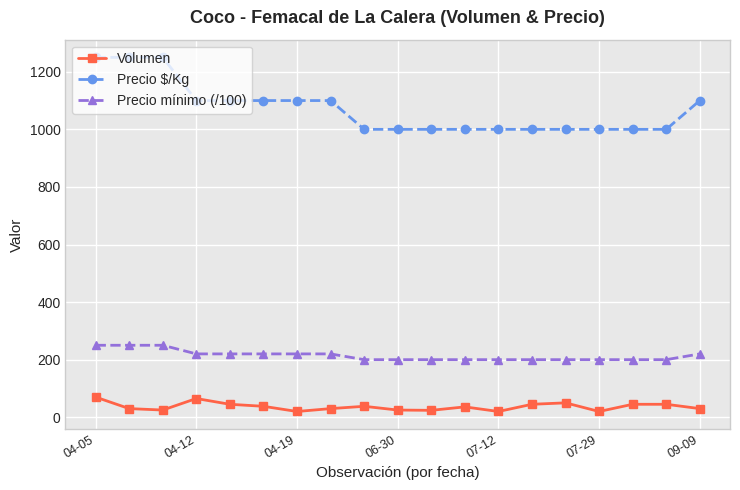

What is the lowest value of the Precio mínimo (/100) series?

200